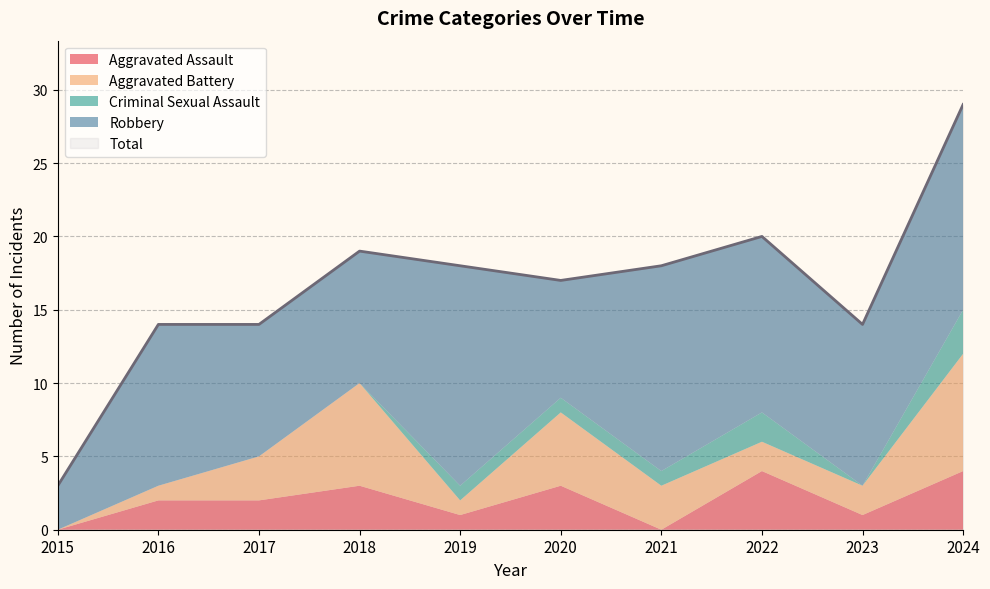

Between 2020 and 2024, which is larger?

2024